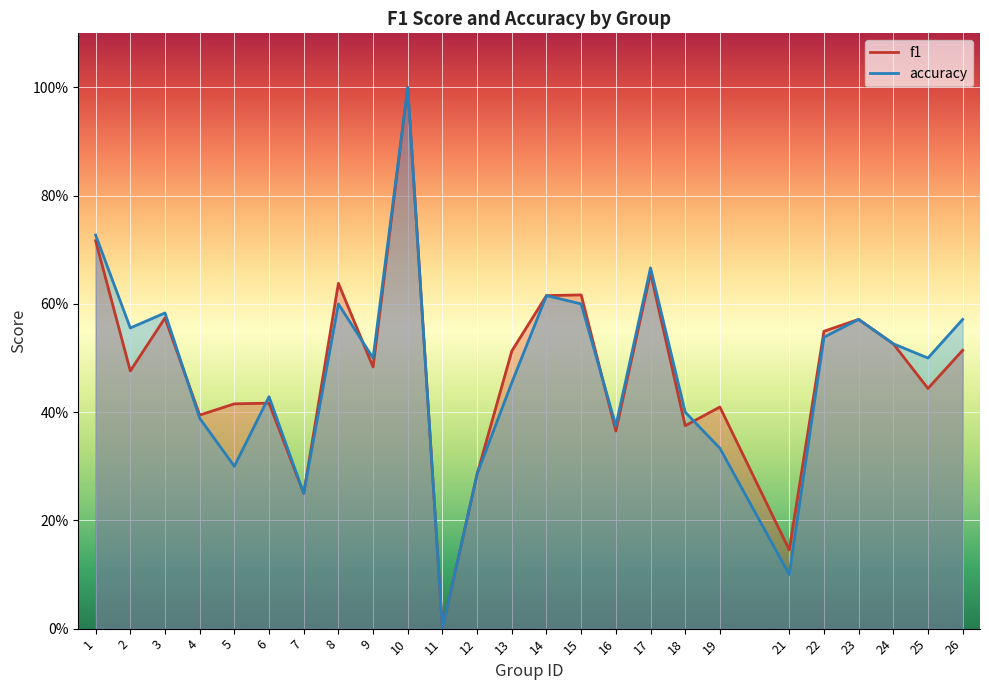

How many positive values does the accuracy series have?

24